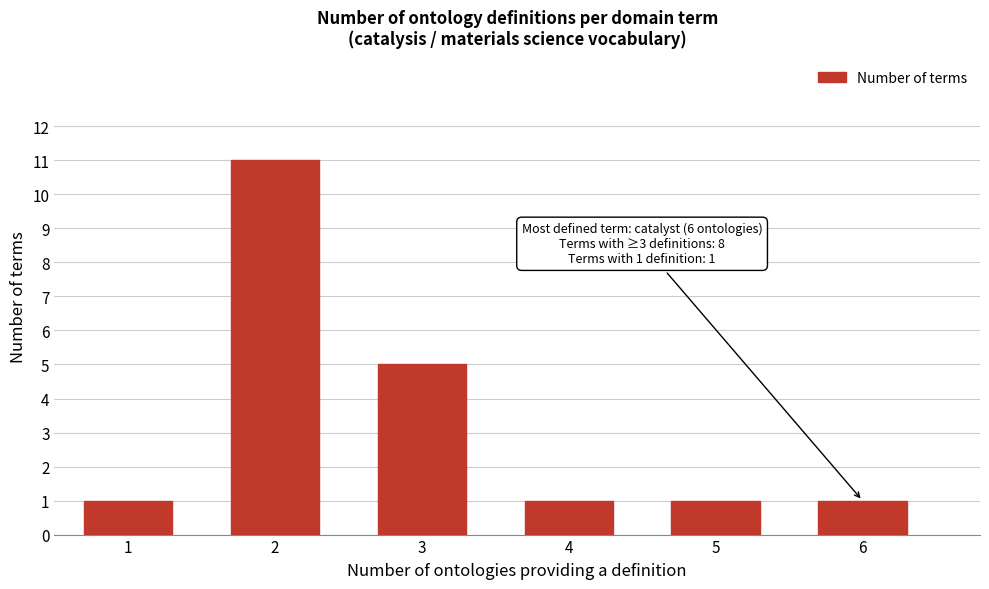

Reading left to right, extract all data points from this chart.

1	11	5	1	1	1